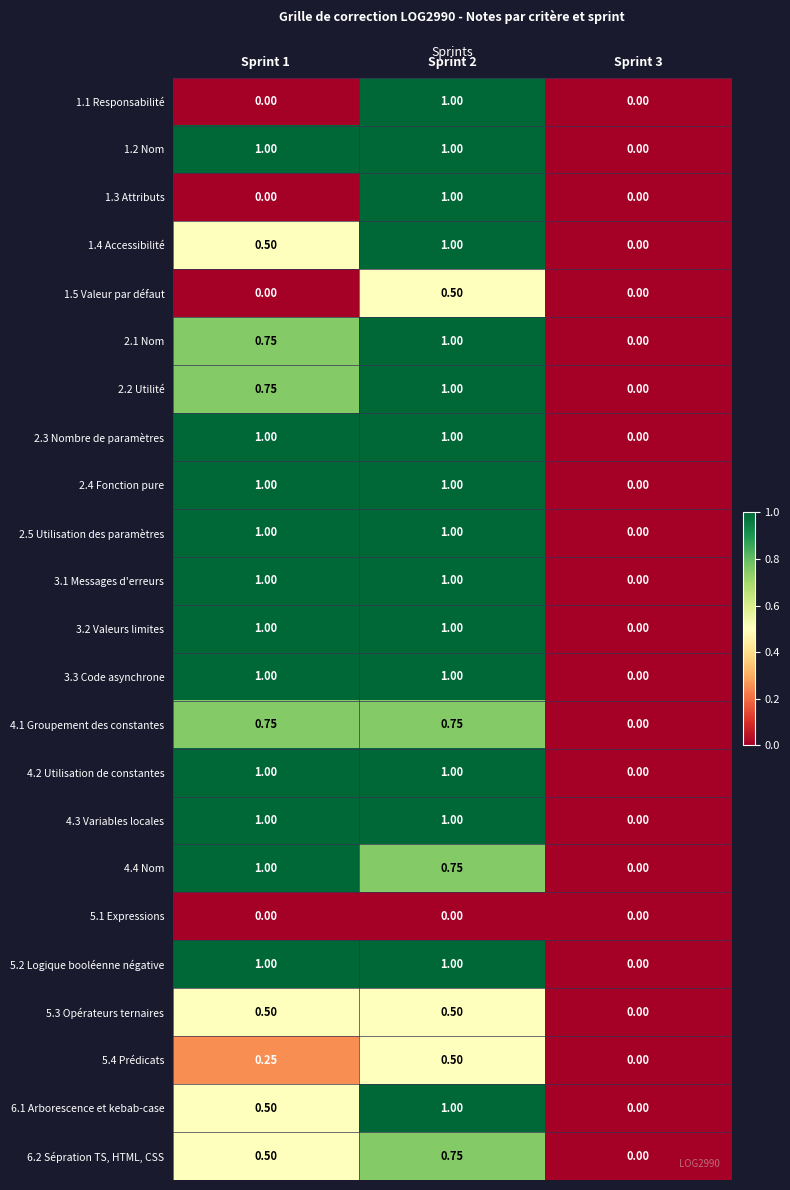

How many values in the 5.2 Logique booléenne négative series are below 1?

1